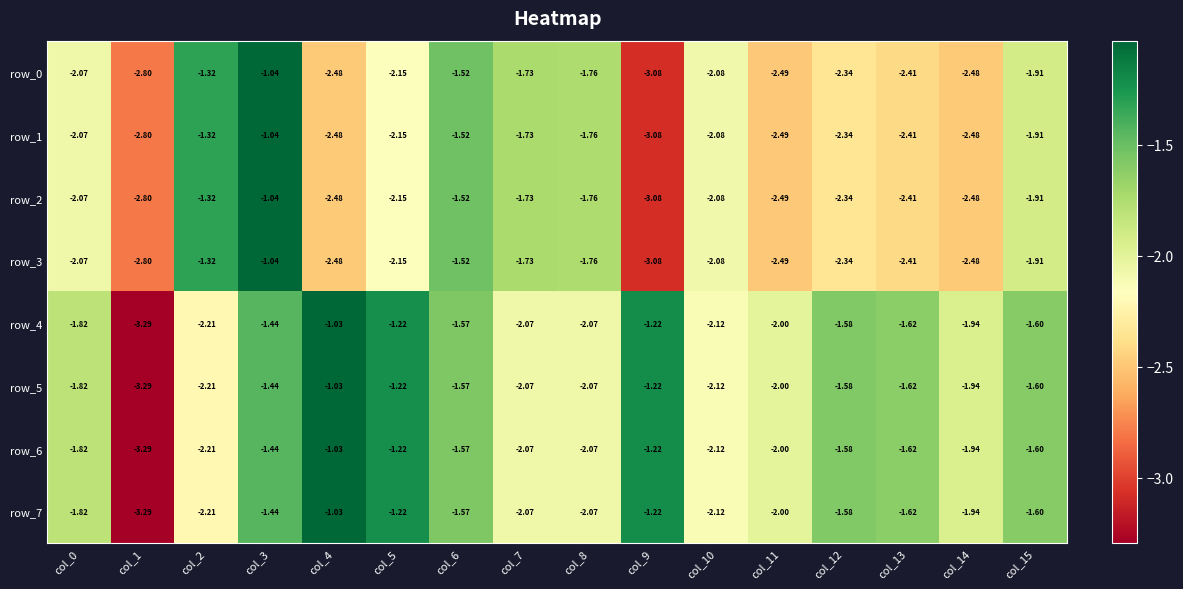

What is the minimum value for row_0?

-3.1